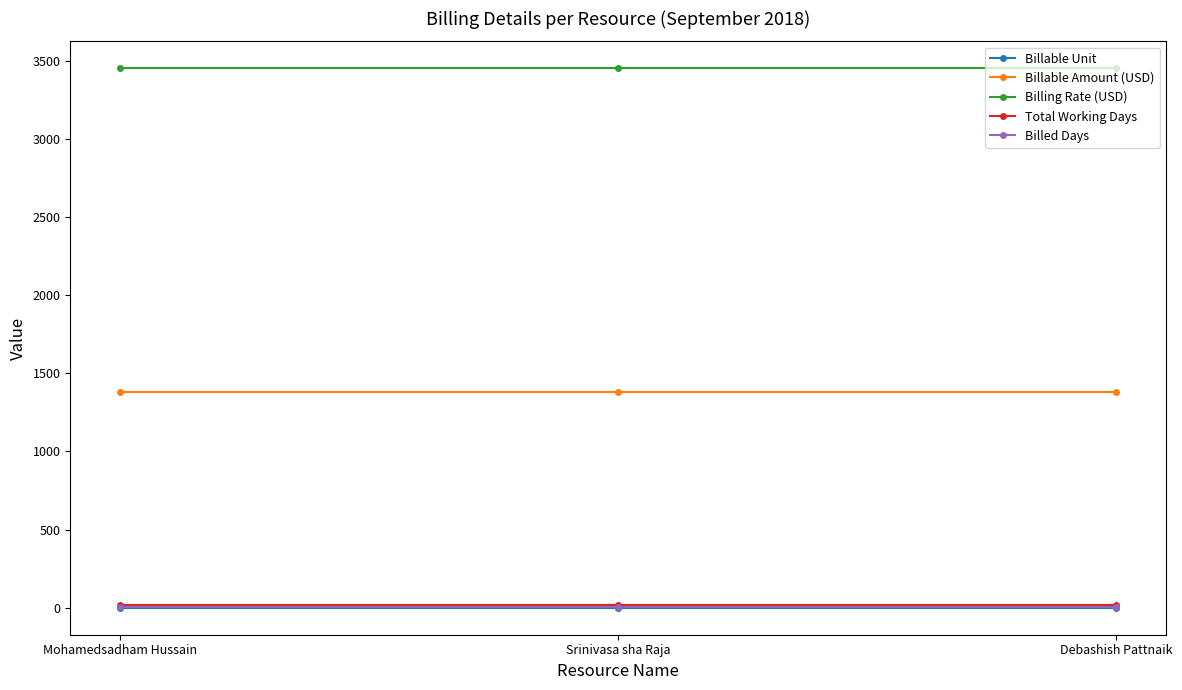

How many lines are shown in the chart?

5